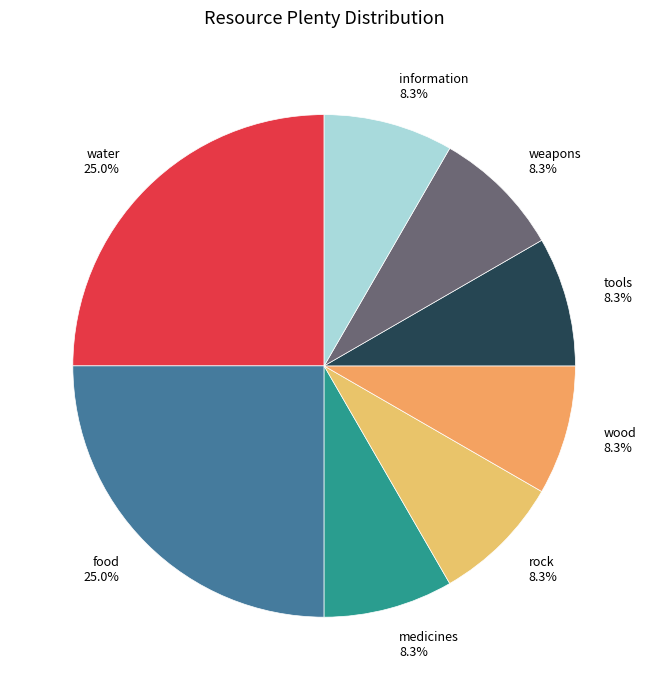

To the nearest percent, what portion does tools represent?

8%